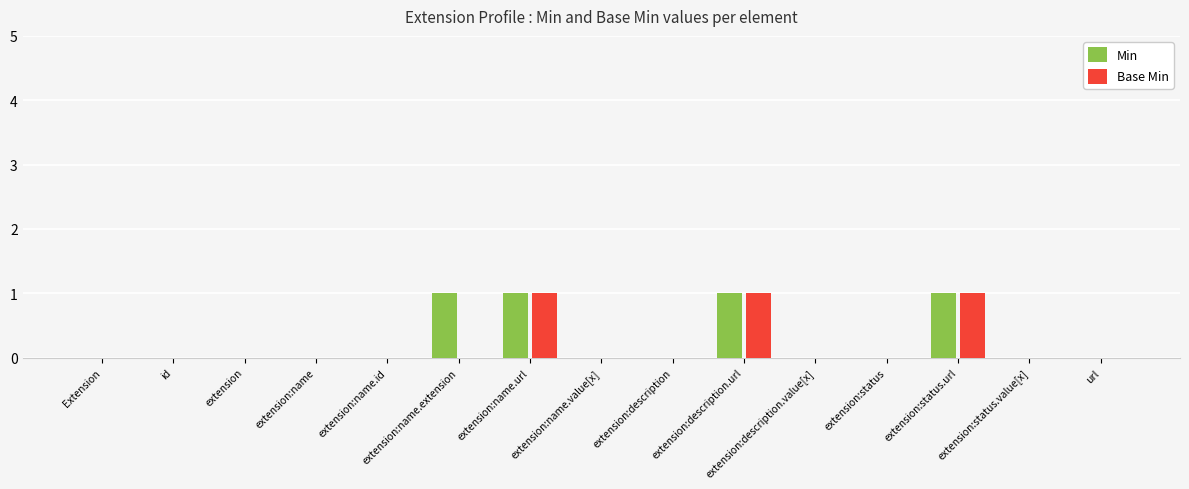

How many series are shown in this chart?

2